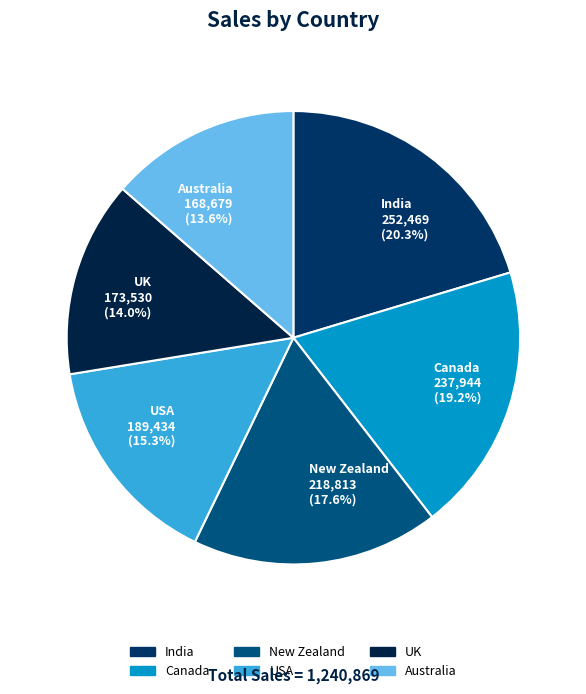

How many slices are in this pie chart?

6